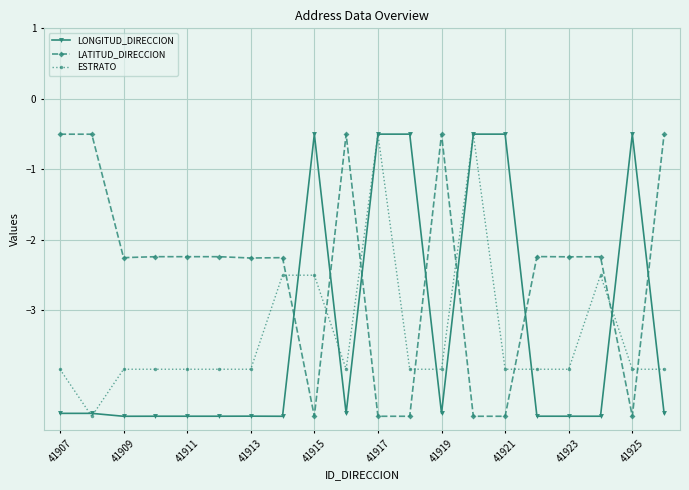

Count the LATITUD_DIRECCION values in the range -4 to 0.

14